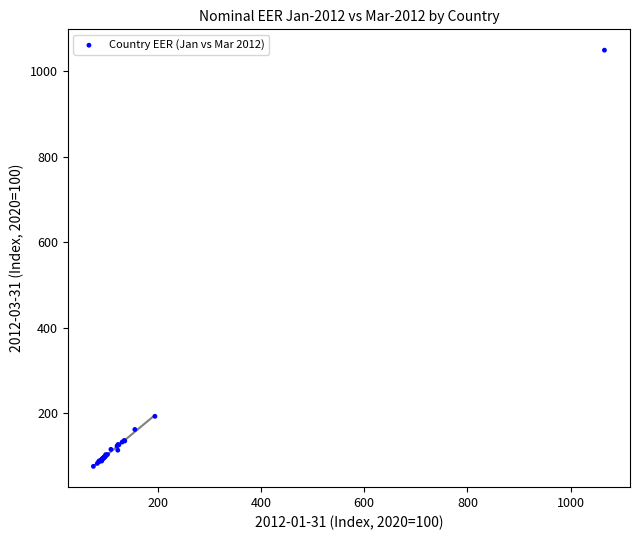

What Y value in the scatter plot is closest to 562?

192.2